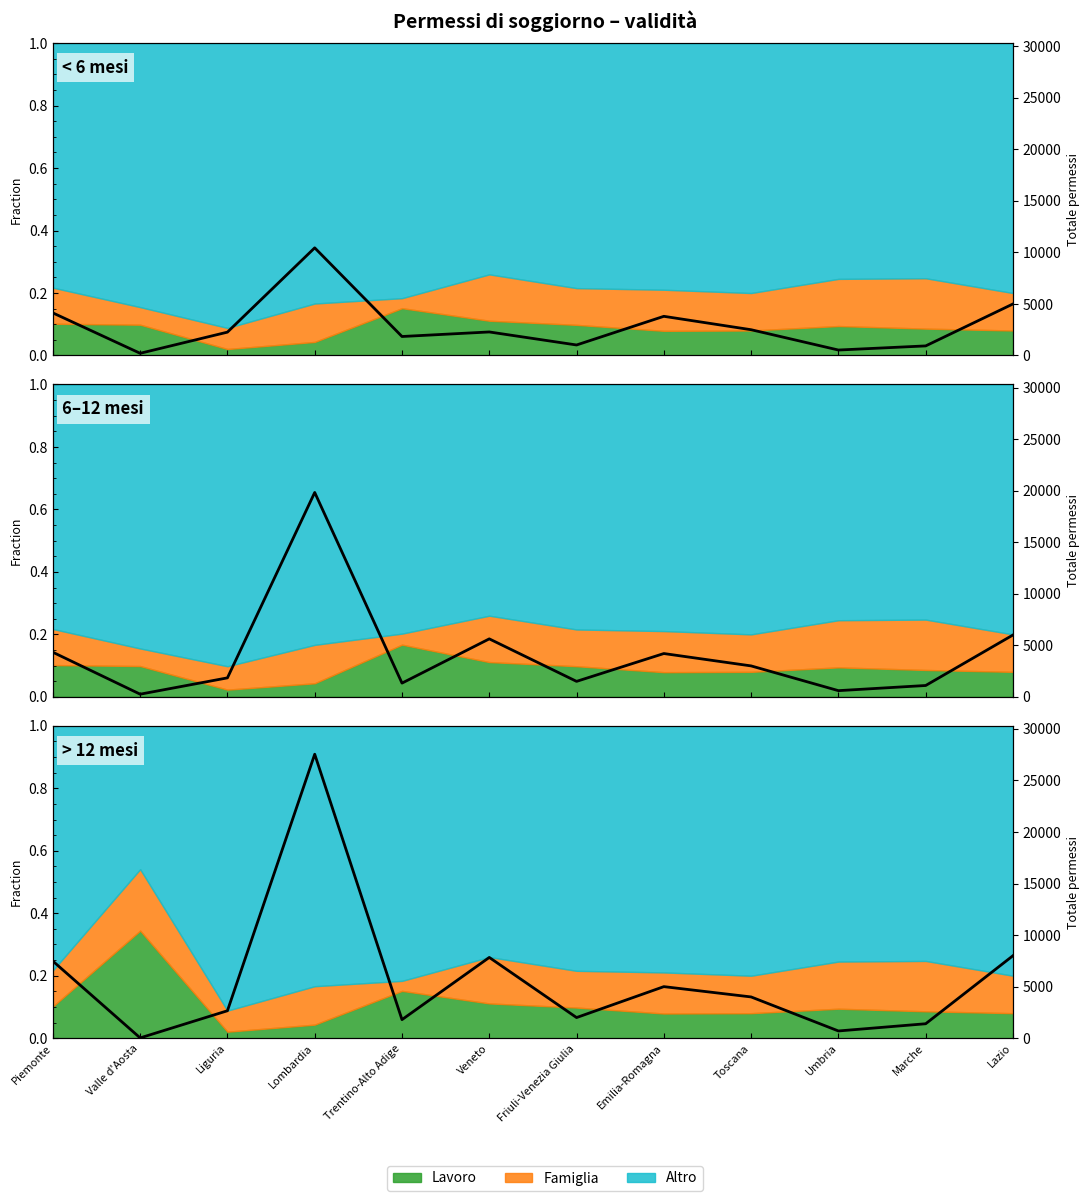

What is the minimum value shown in the chart?

27